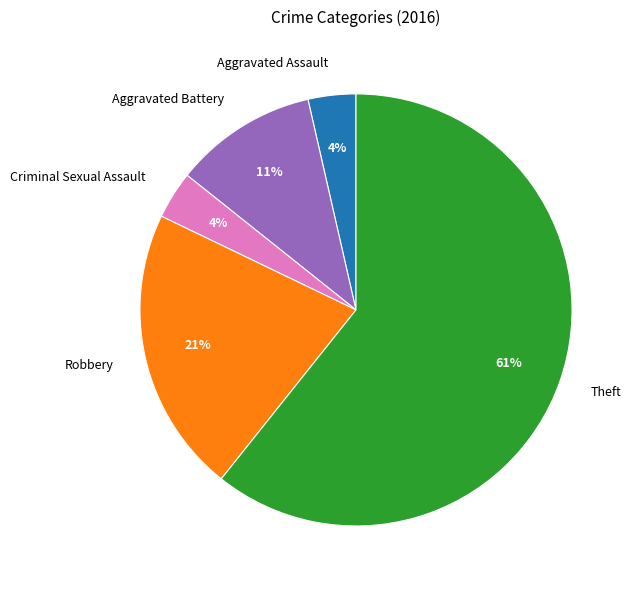

True or false: Robbery accounts for 21% of the total.

True